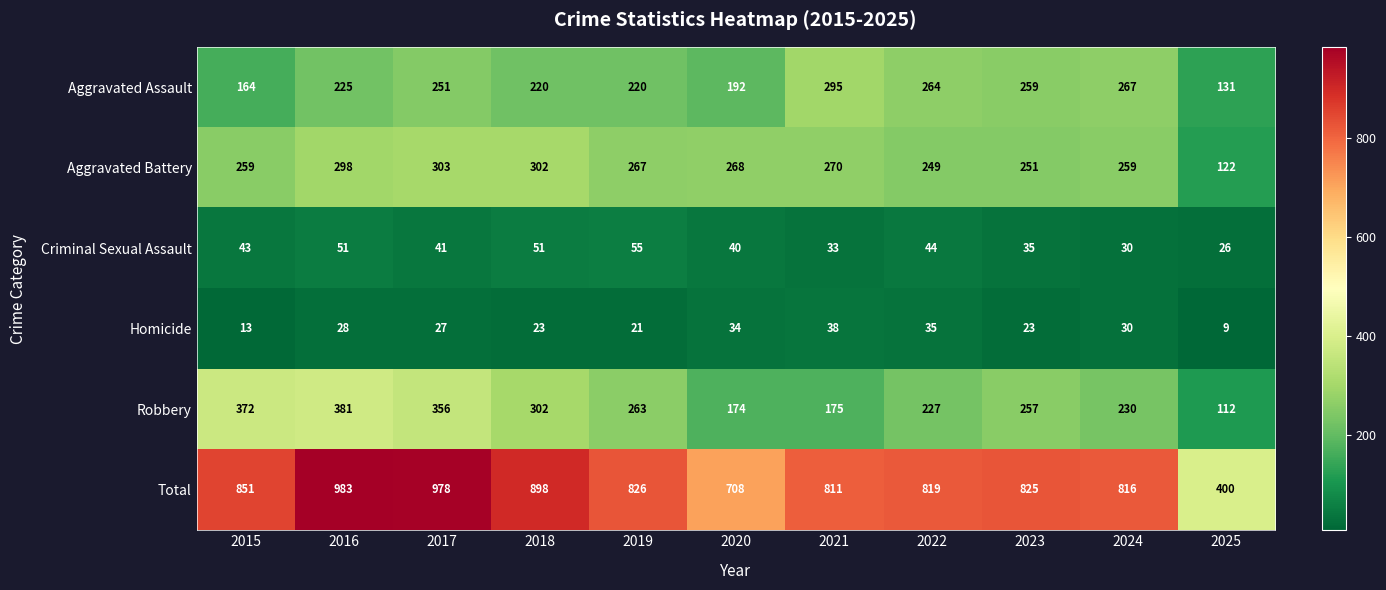

The Aggravated Assault series shows 192 at 2020. True or false?

True